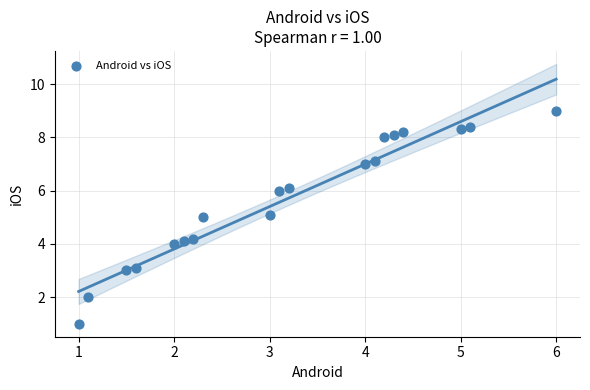

What is the range of X values (max minus min)?

5.0